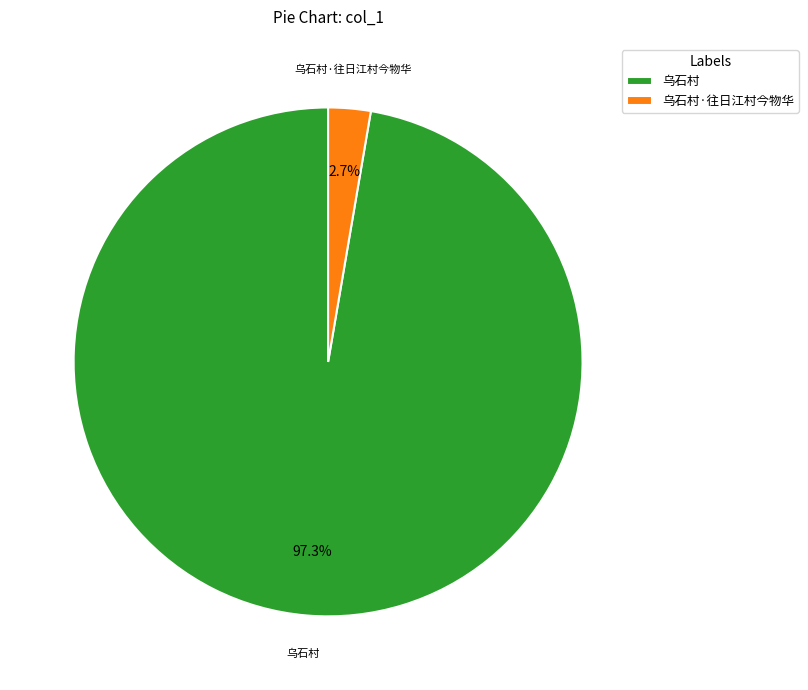

To the nearest percent, what is the average slice percentage?

50%